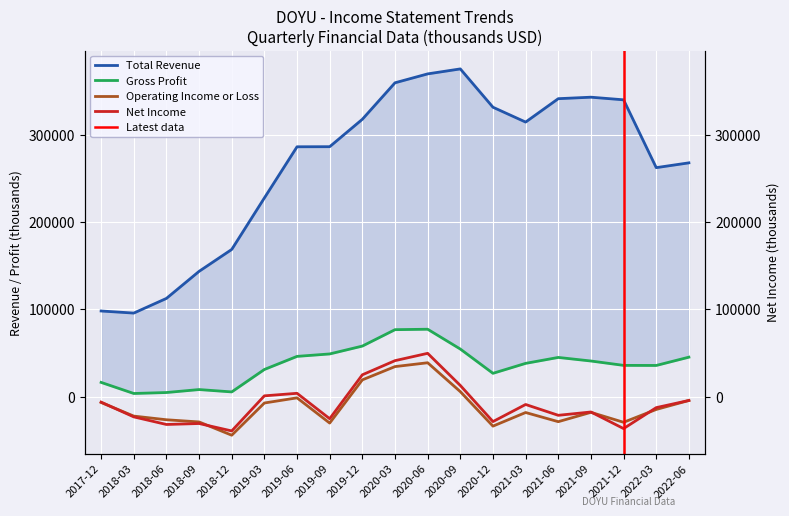

What is the difference between the Net Income values at 2019-09 and 2021-12?

11300